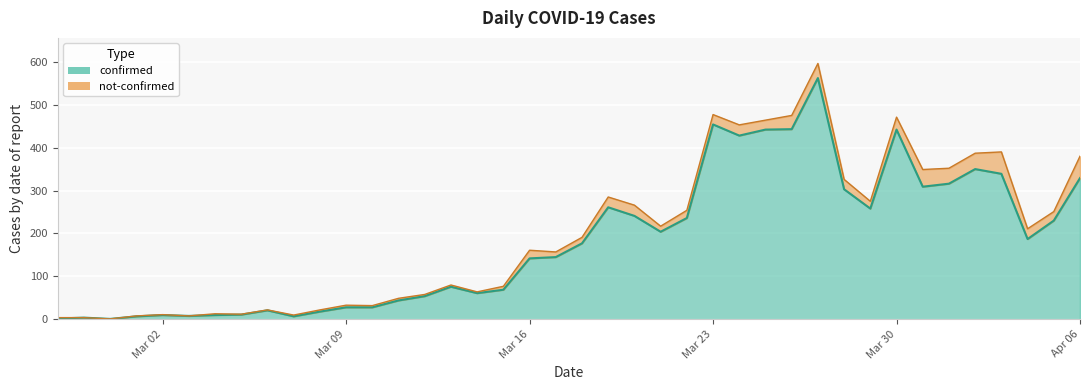

What is the change in value from 2020-03-12 to 2020-03-18?

+123